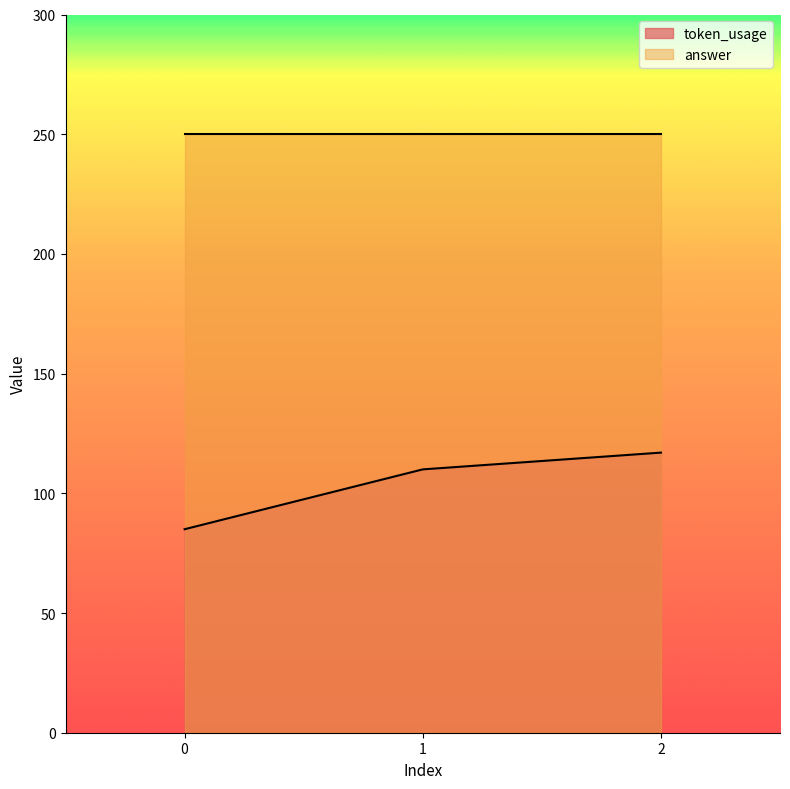

The chart shows a value of 85 at 0. True or false?

True